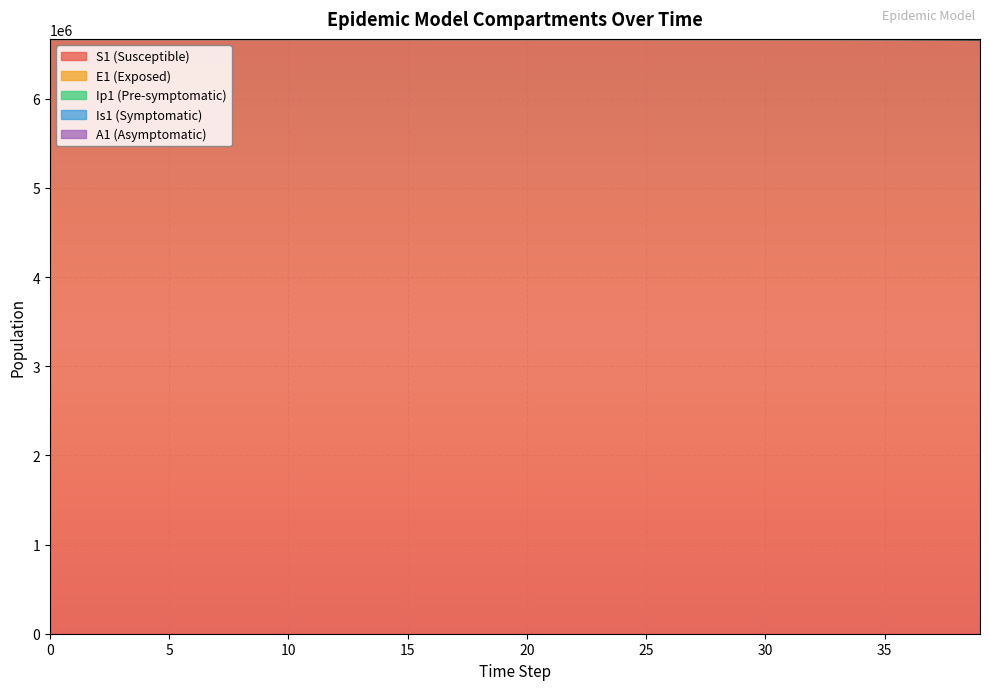

Does the chart display data point markers on the line(s)?

No